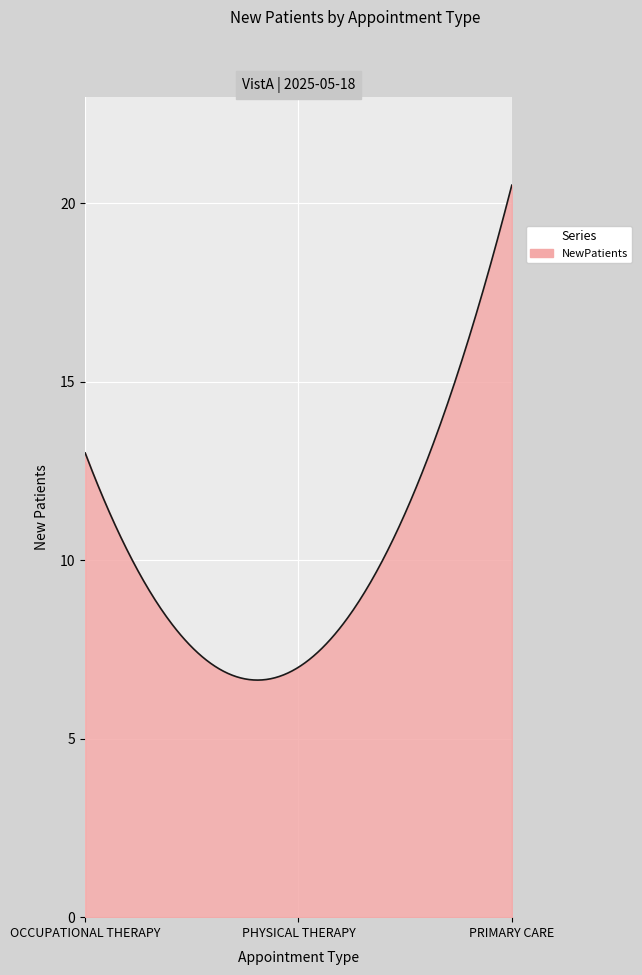

What is the maximum value shown in the chart?

20.5